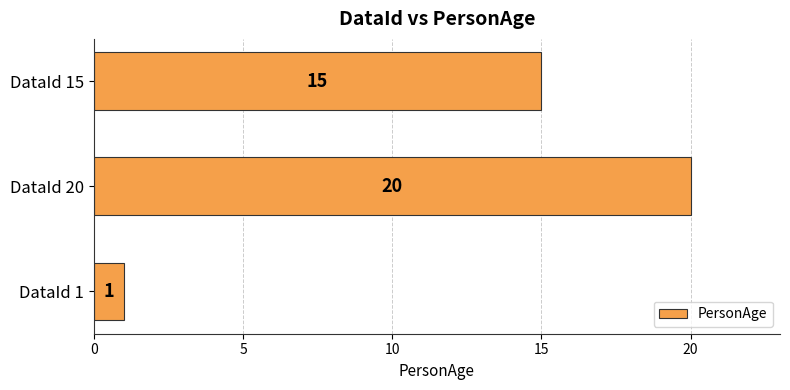

What is the difference between the values at DataId 20 and DataId 15?

5